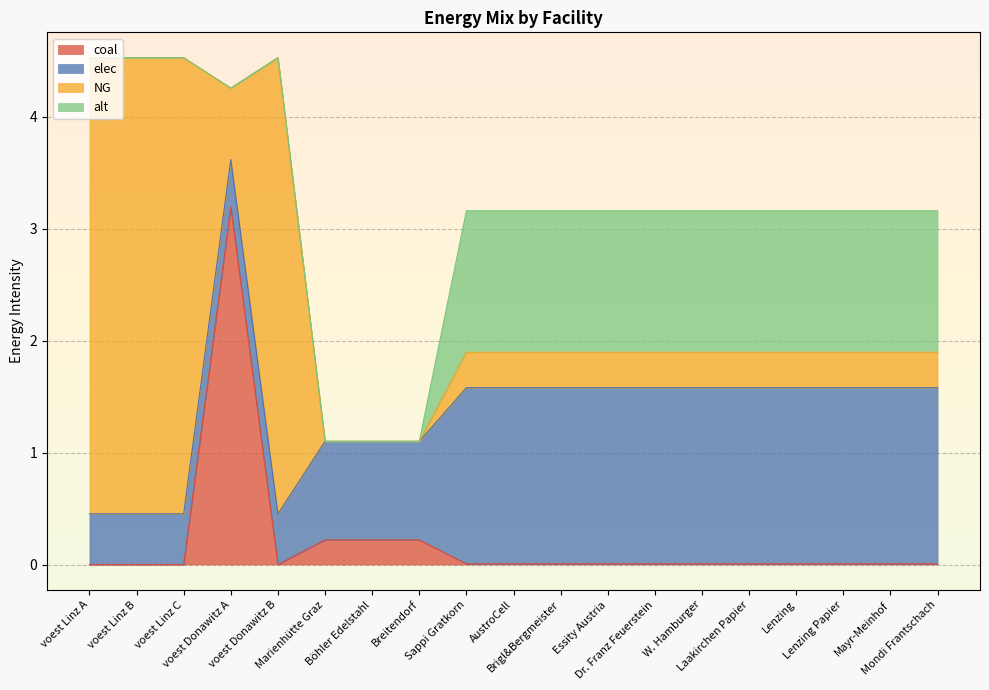

Between AustroCell and voest Donawitz A, which is larger?

voest Donawitz A